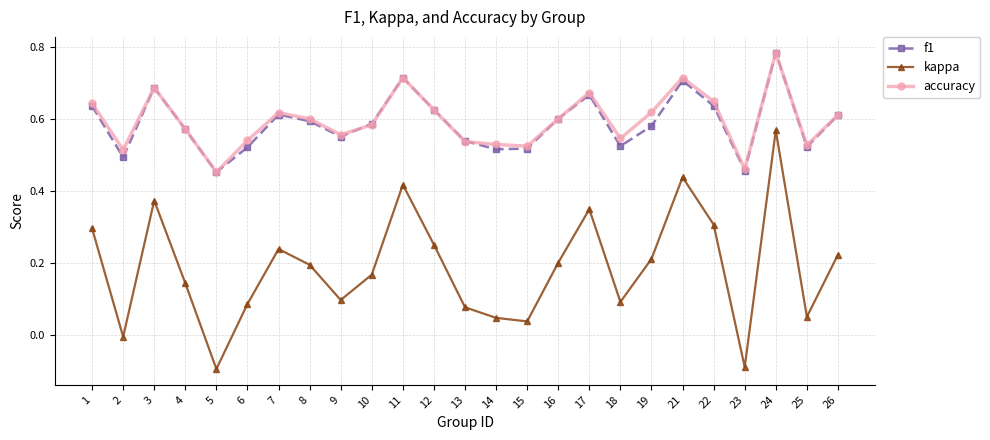

Which series has the widest spread of values?

kappa